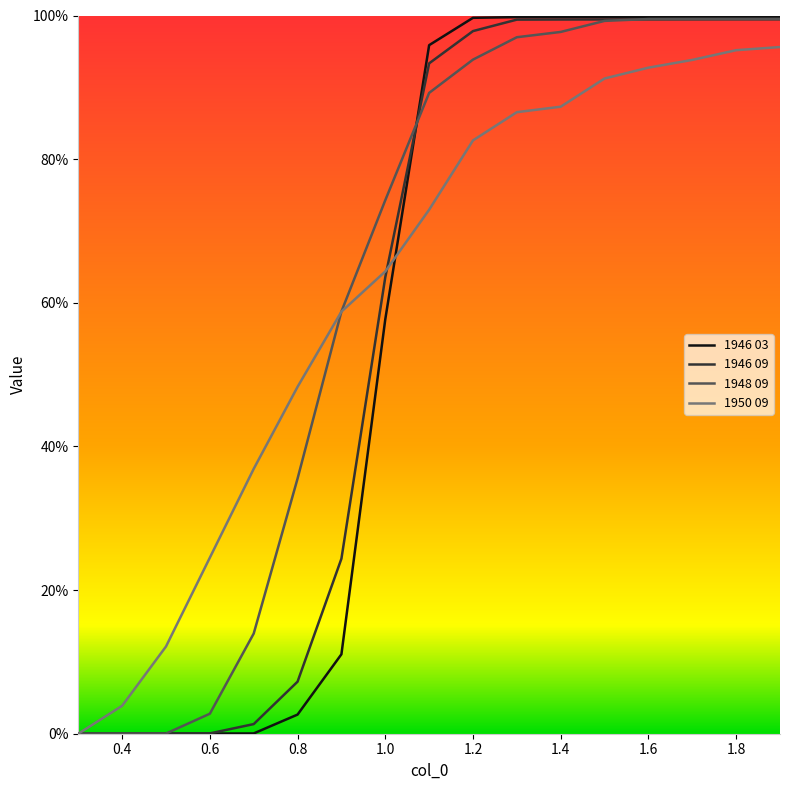

Does the chart have visible grid lines?

No